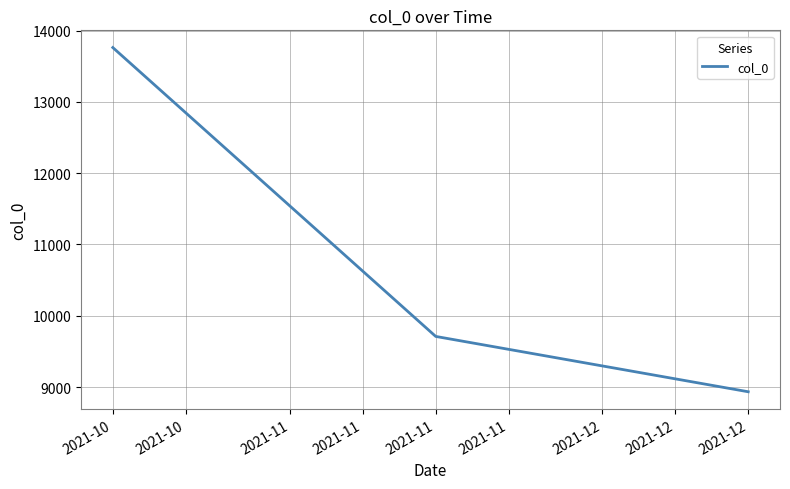

Which label corresponds to the smallest value in the chart?

2021-12